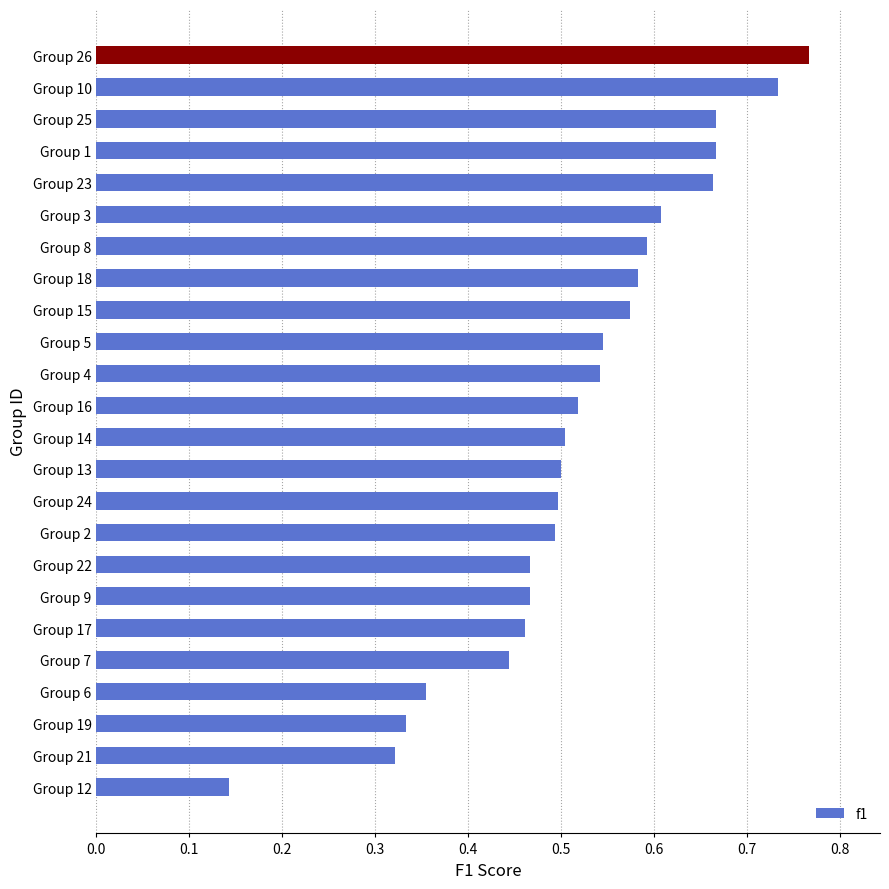

Is it true that the value at Group 25 is 0.2?

False